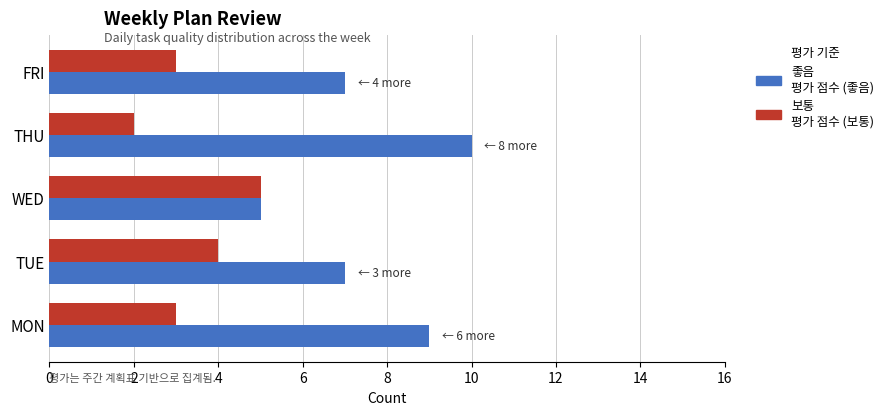

What is the total value across all series at THU?

12